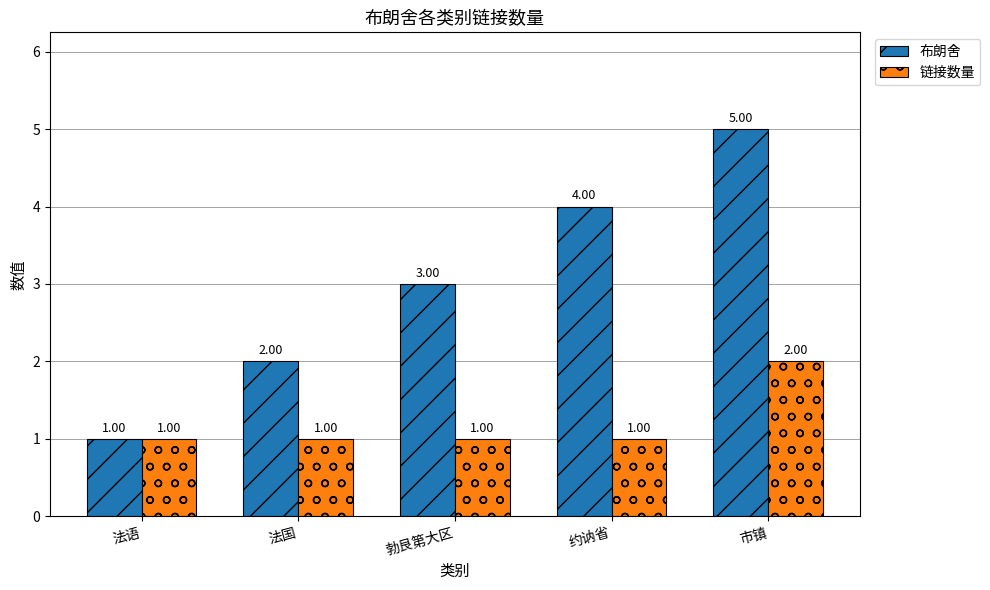

How many groups of bars are there?

5